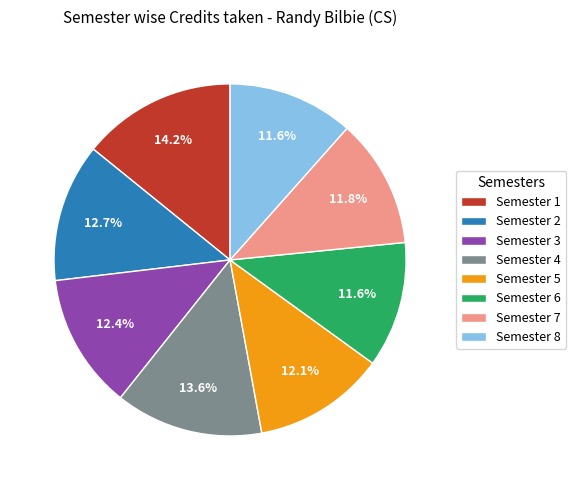

What percentage is NOT represented by Semester 6?

88.4%